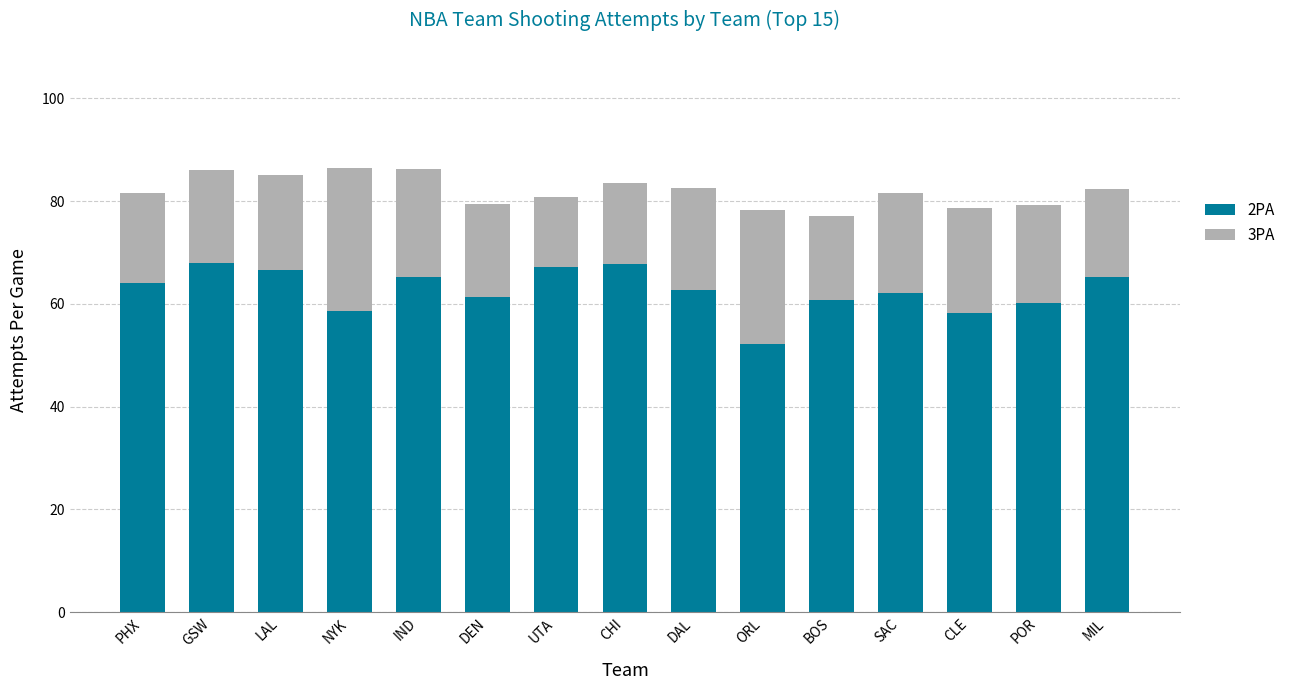

What is the difference between the maximum and second lowest values in the 2PA series?

9.7